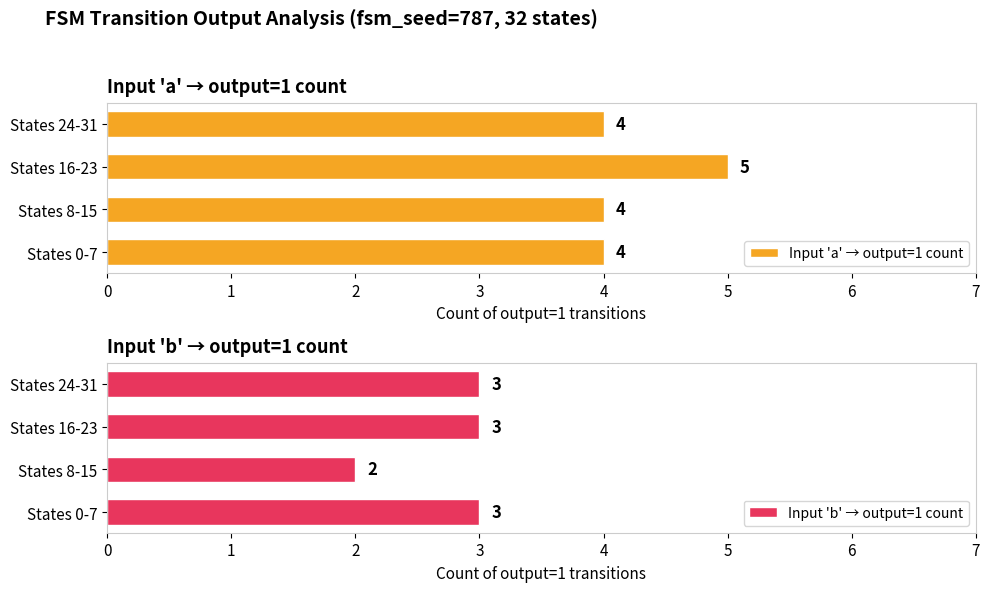

The value of Input 'a' → output=1 count at States 0-7 is 7. True or false?

False